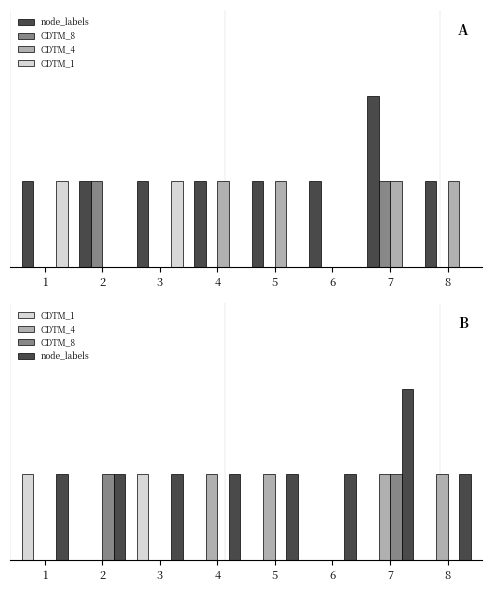

List the labels in order of CDTM_1 value, smallest first.

2, 4, 5, 6, 7, 8, 1, 3